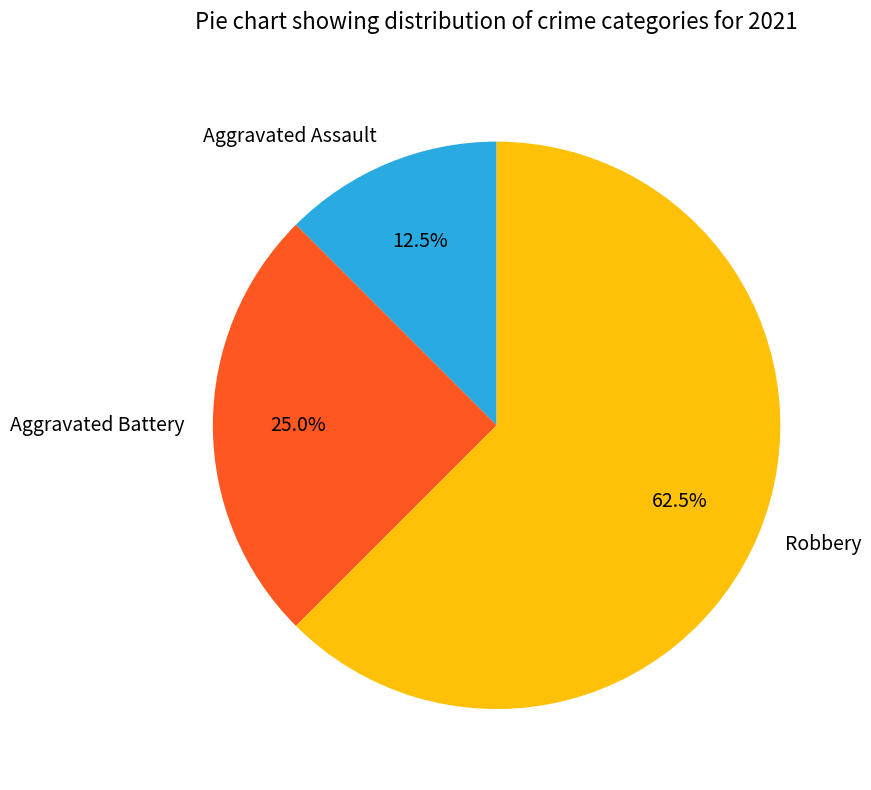

What is the largest slice in the pie chart?

Robbery